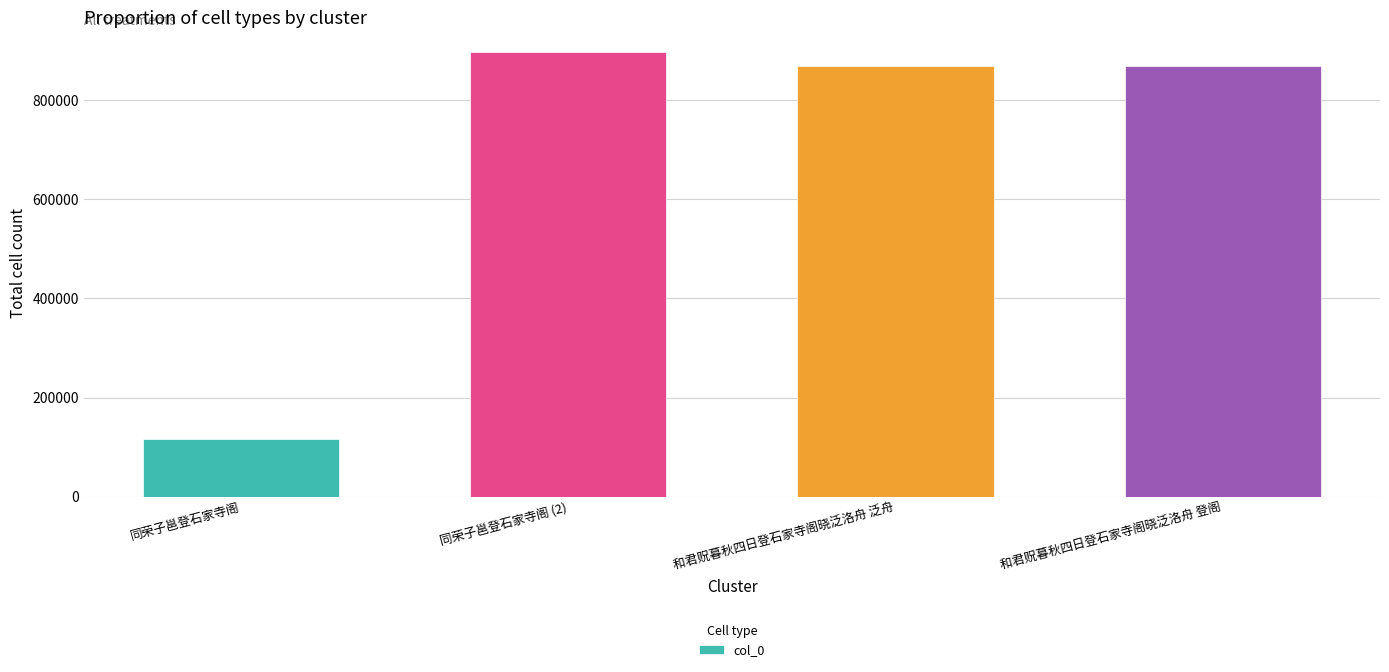

Which has a higher value, 同荣子邕登石家寺阁 (2) or 和君贶暮秋四日登石家寺阁晓泛洛舟 泛舟?

同荣子邕登石家寺阁 (2)